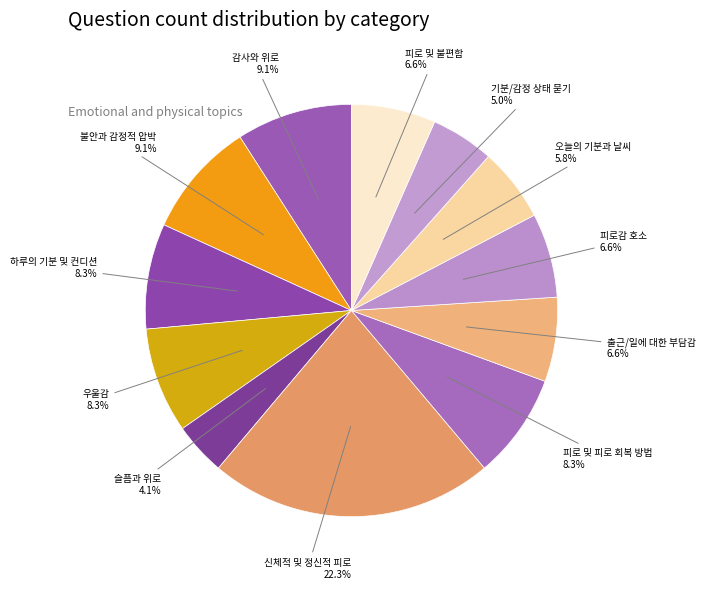

Rank the categories by value from highest to lowest.

신체적 및 정신적 피로, 감사와 위로, 불안과 감정적 압박, 하루의 기분 및 컨디션, 우울감, 피로 및 피로 회복 방법, 출근/일에 대한 부담감, 피로감 호소, 피로 및 불편함, 오늘의 기분과 날씨, 기분/감정 상태 묻기, 슬픔과 위로